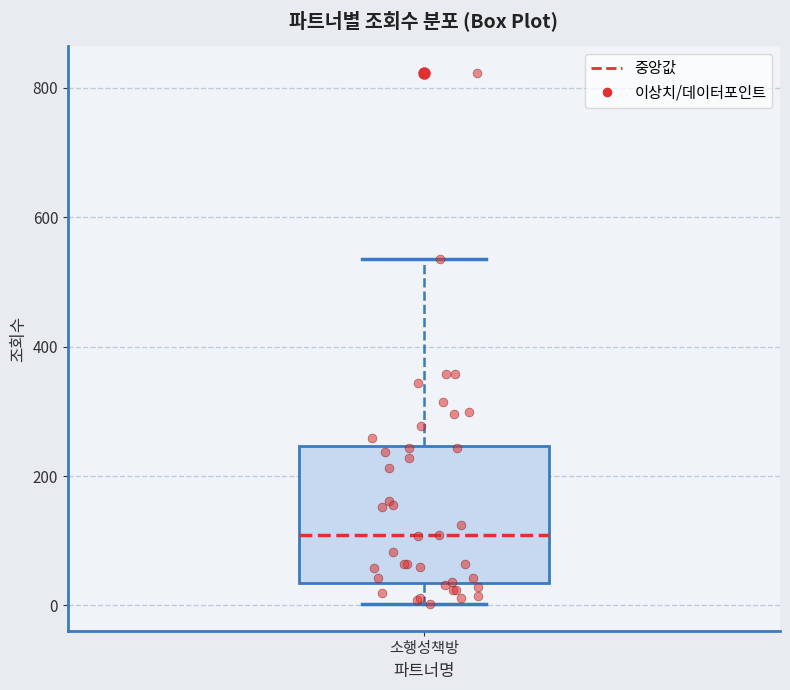

Read this box plot against the y-axis: the position of the median line, the range covered by the box, and the ends of both whiskers. The values are not printed on the chart, so give them approximately, as read against the axis.

median 100, box 40 to 240, whiskers 0 to 540